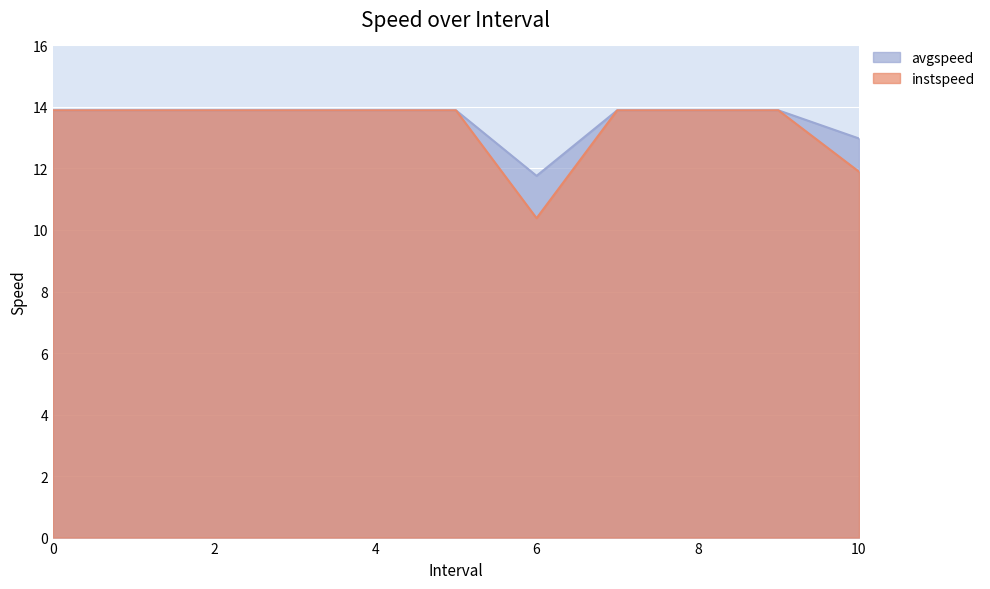

Does the chart display data point markers on the line(s)?

No